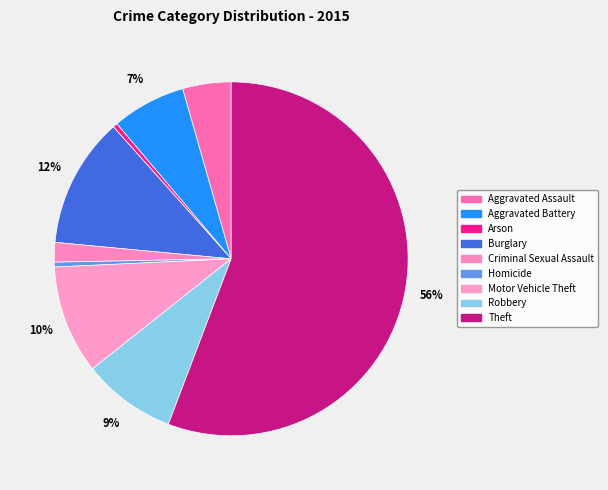

Combined, what portion of the pie is Aggravated Battery and Robbery?

15.3%